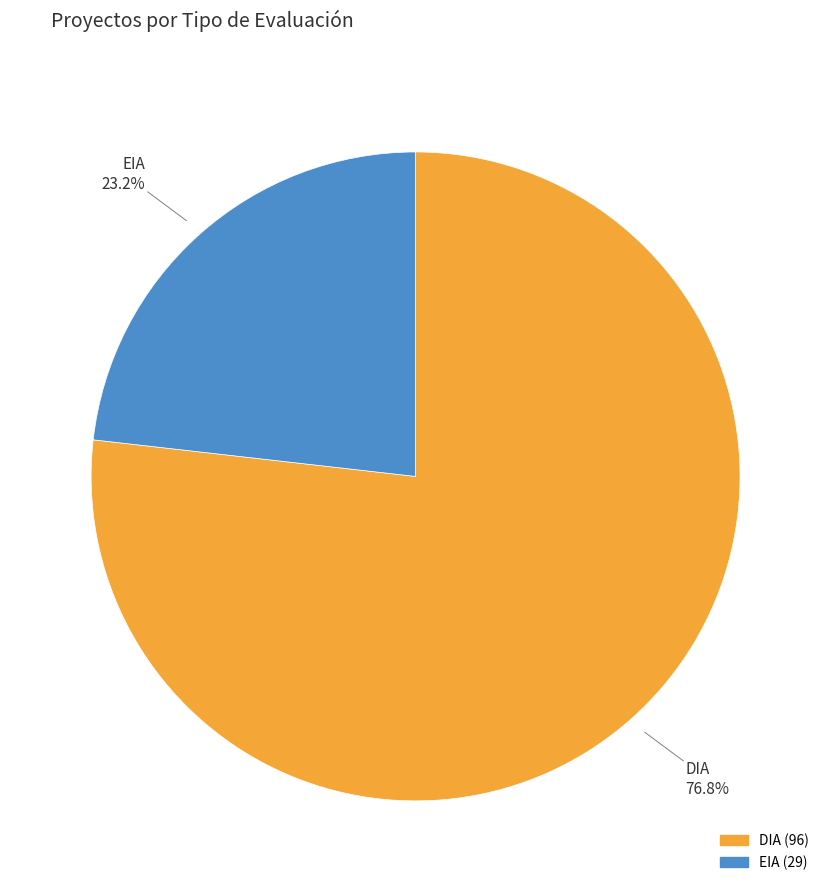

Rank the categories by value from highest to lowest.

DIA, EIA